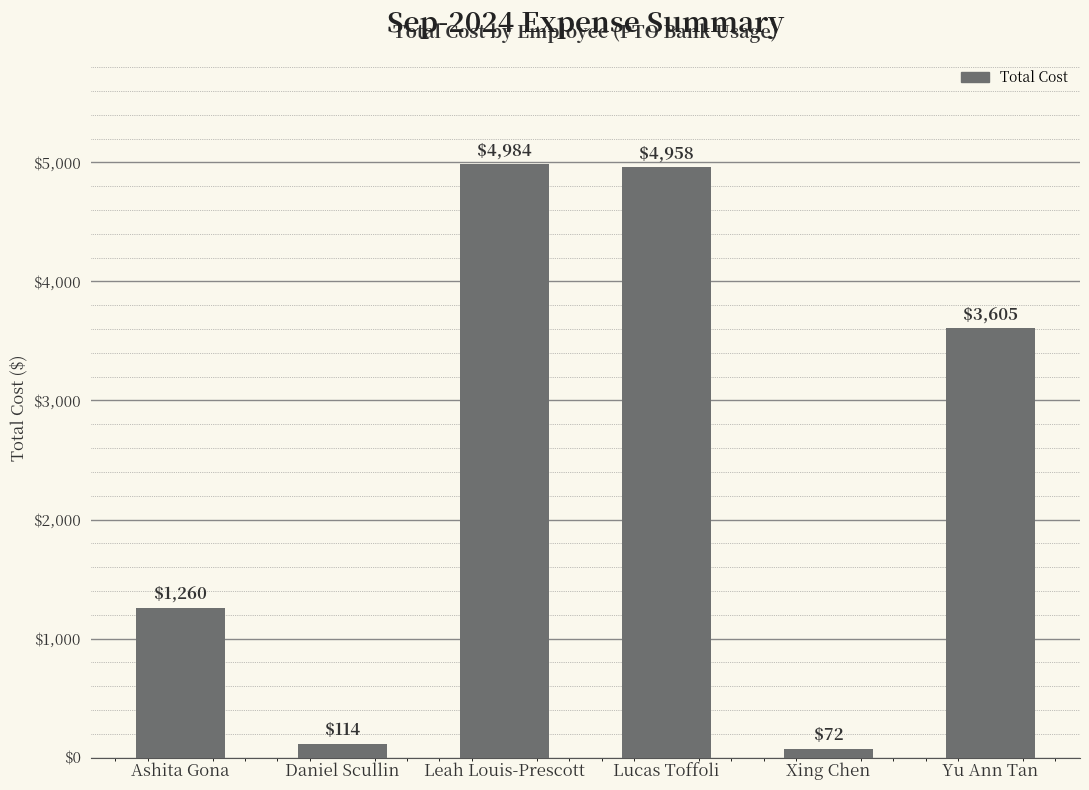

What position from the right is Yu Ann Tan?

1